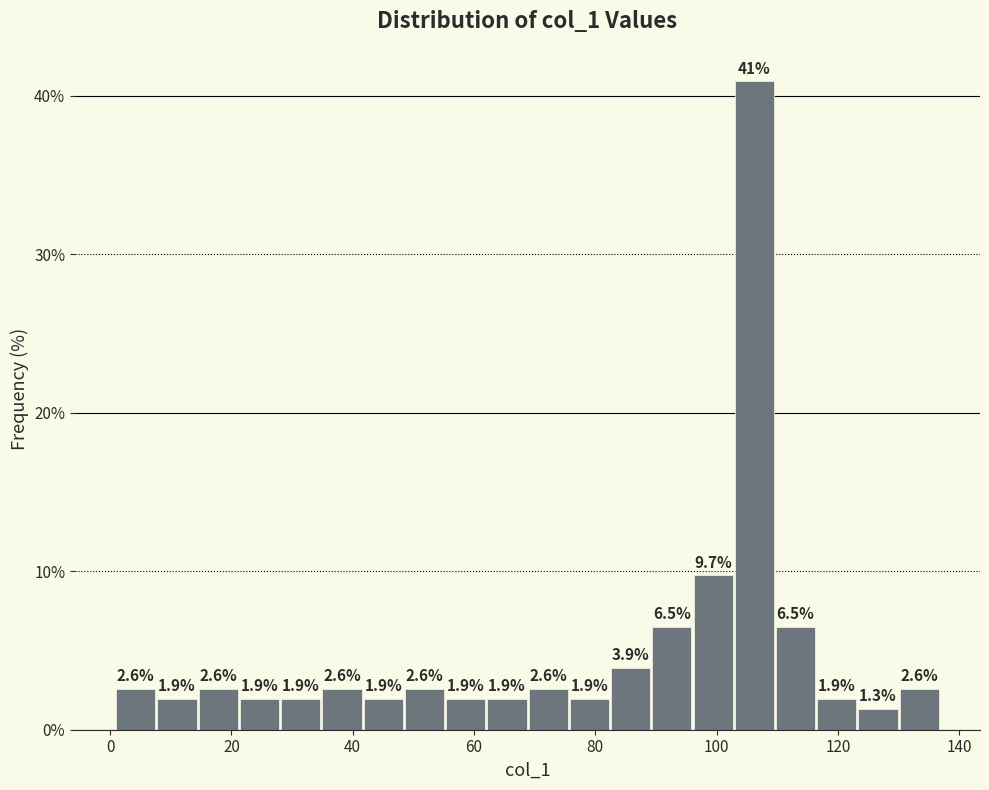

Around what value on the x-axis is the tallest bar? Give the approximate position of its centre, as read against the axis.

106